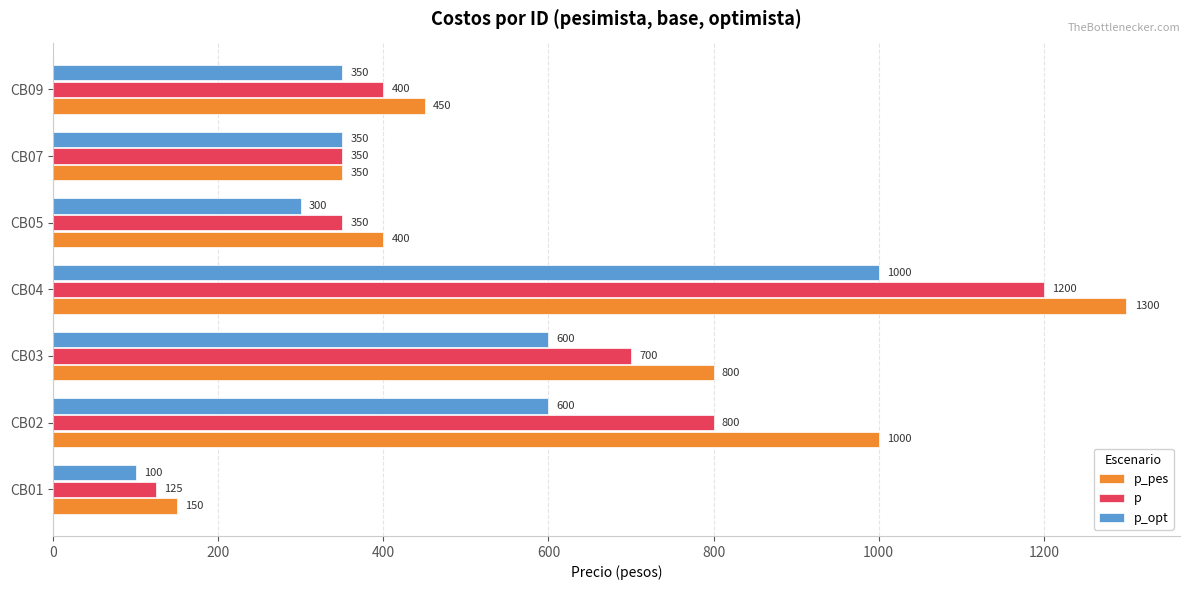

What is the total value across all series at CB05?

1050